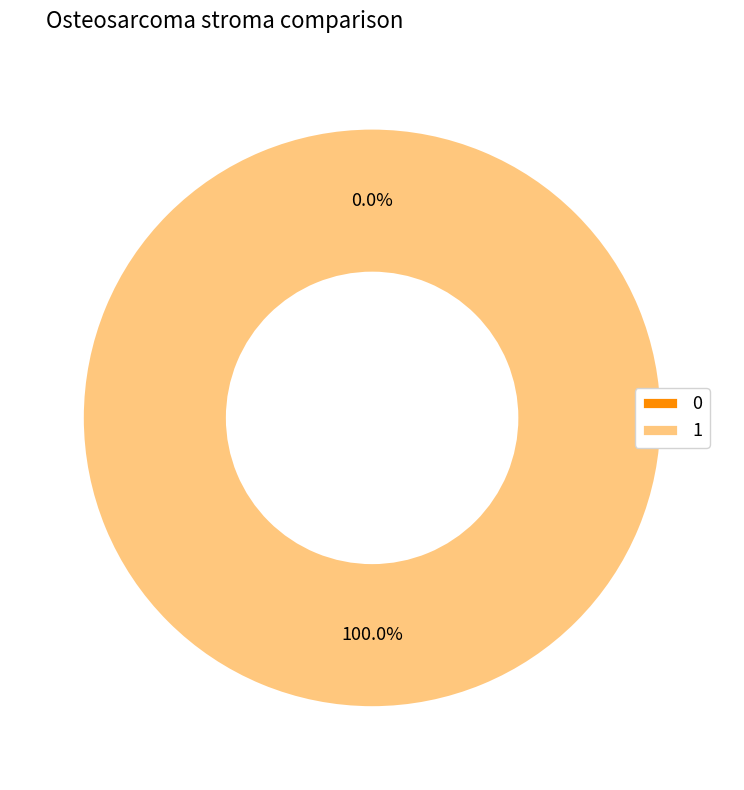

Rank the categories by value from lowest to highest.

0, 1